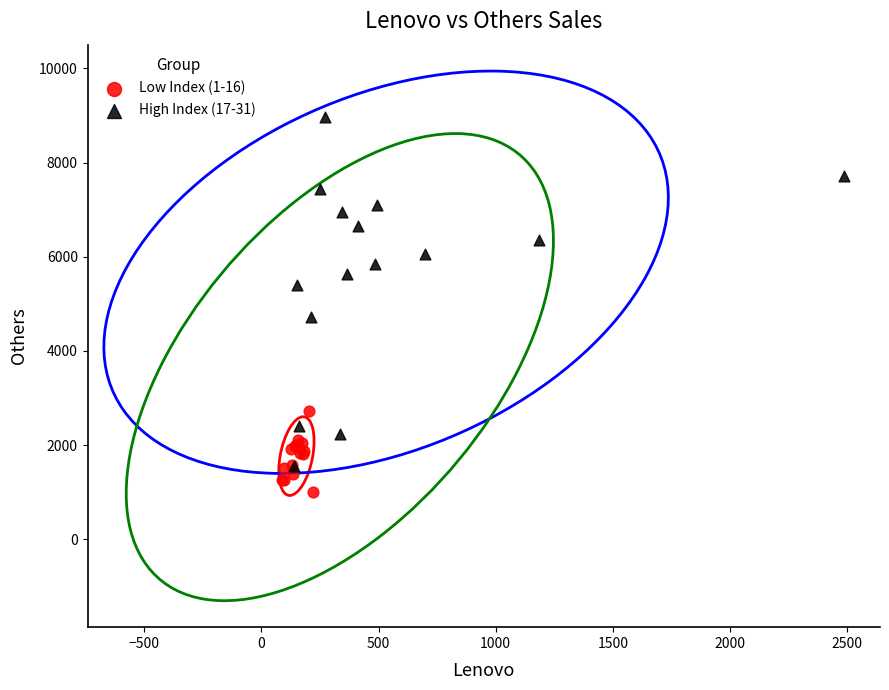

Which series has the largest Y range (max minus min)?

High Index (17-31)